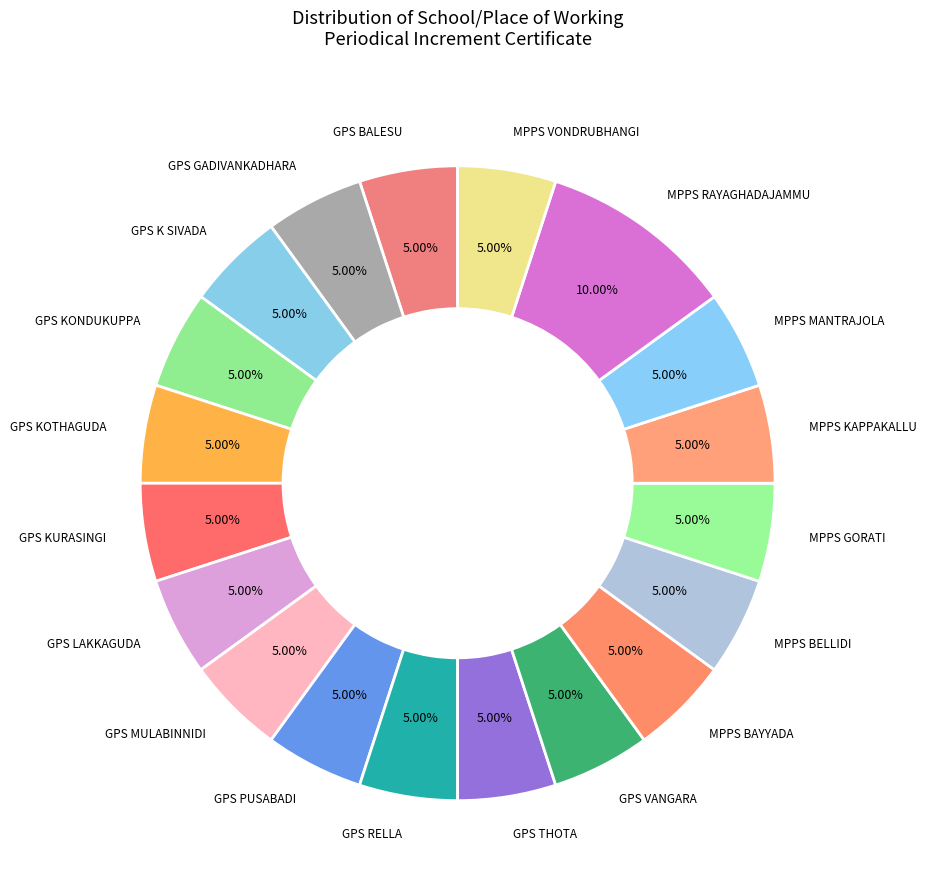

Does any single category account for the majority?

No